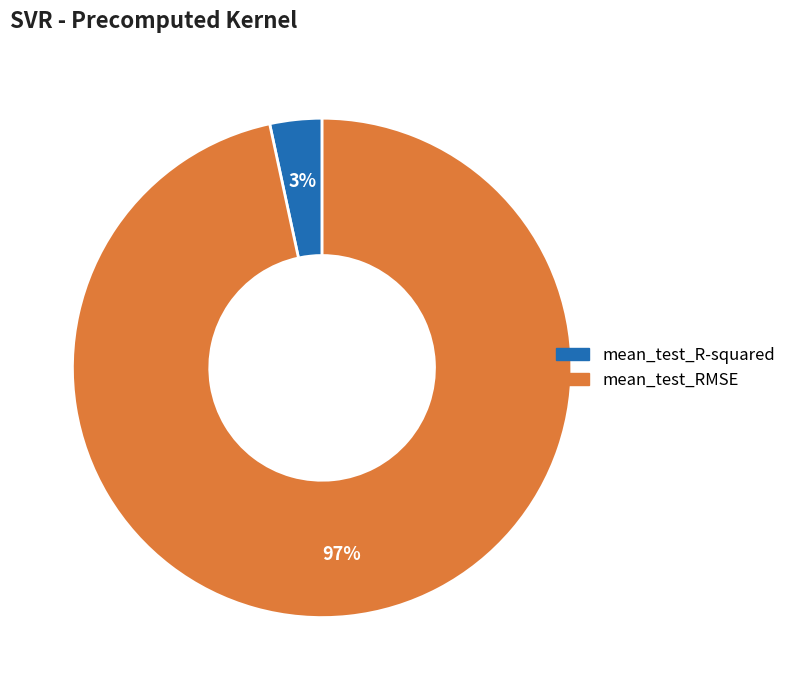

Rank the categories by value from lowest to highest.

mean_test_R-squared, mean_test_RMSE